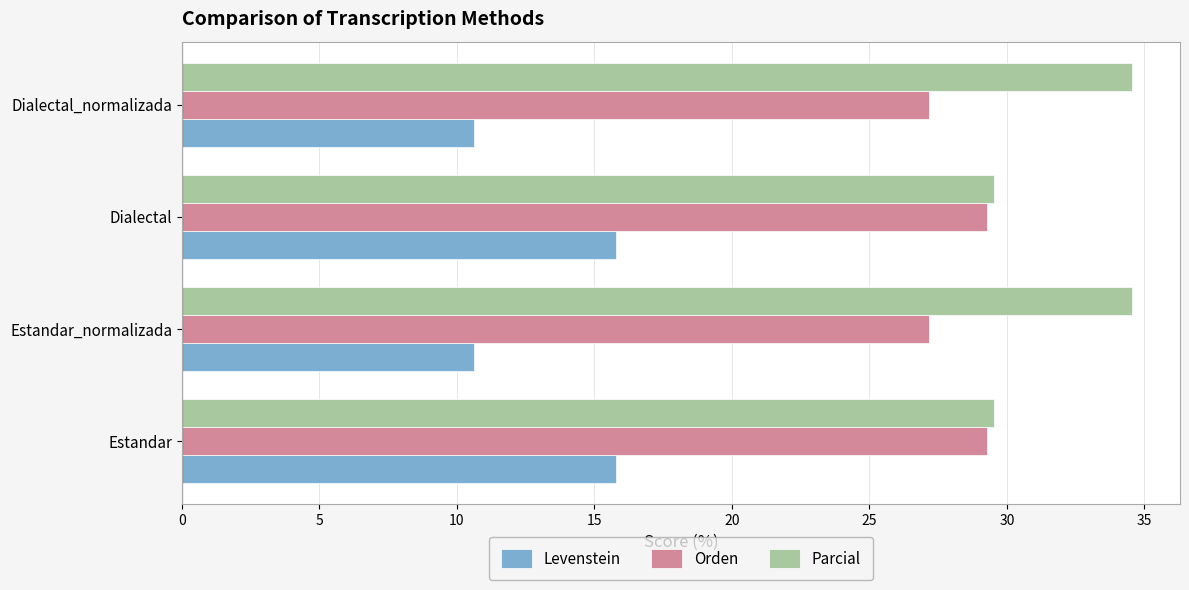

What is the total value across all series at Dialectal?

74.6